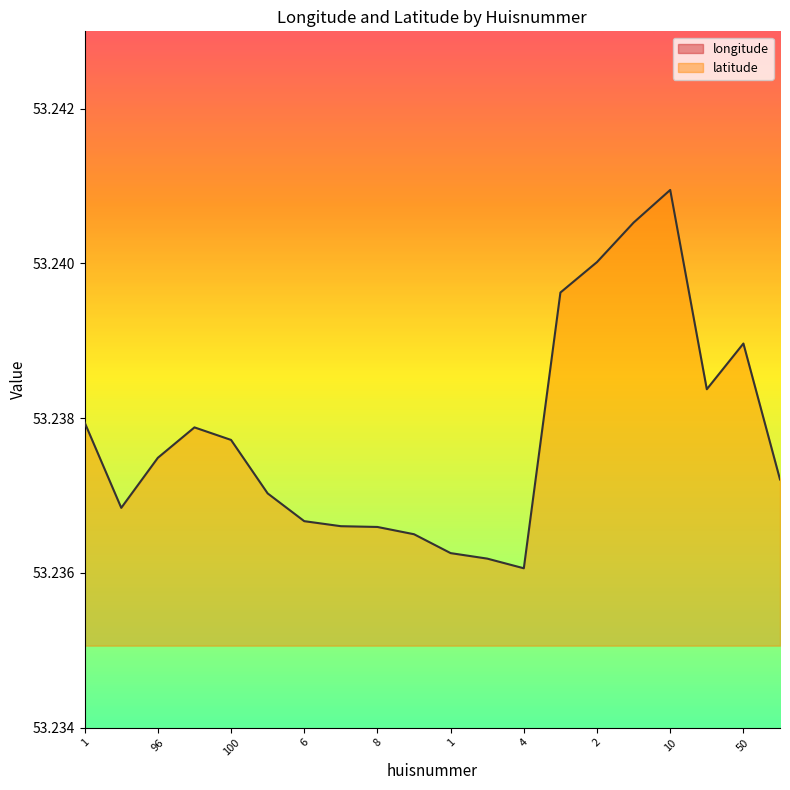

Between 2 and 20, which is larger?

2